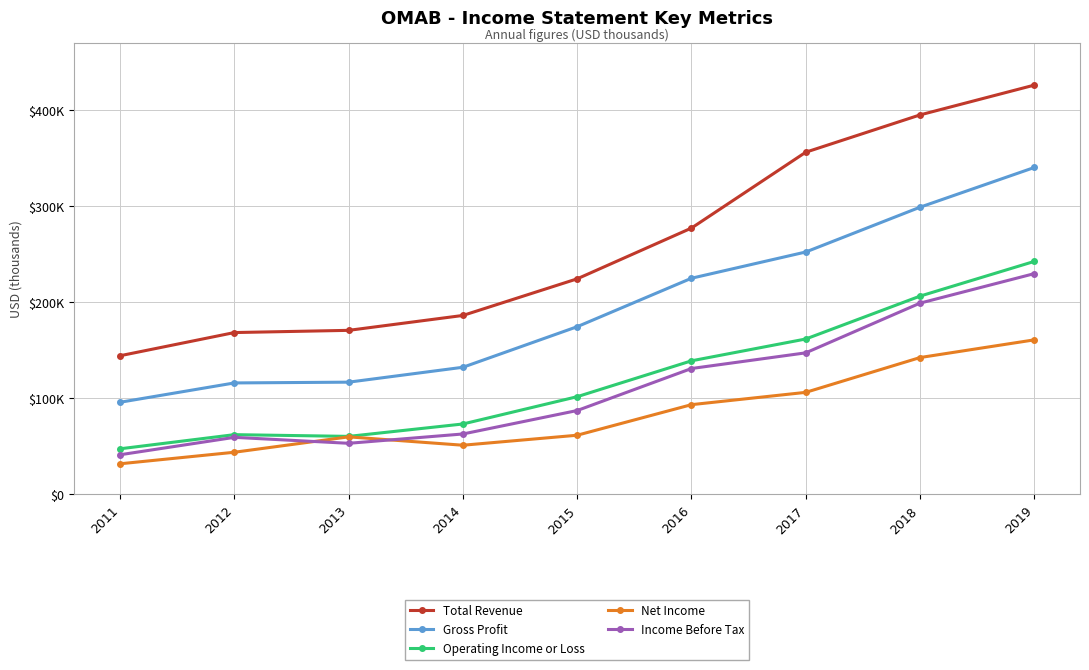

At which category is the sum across all series the highest?

2019